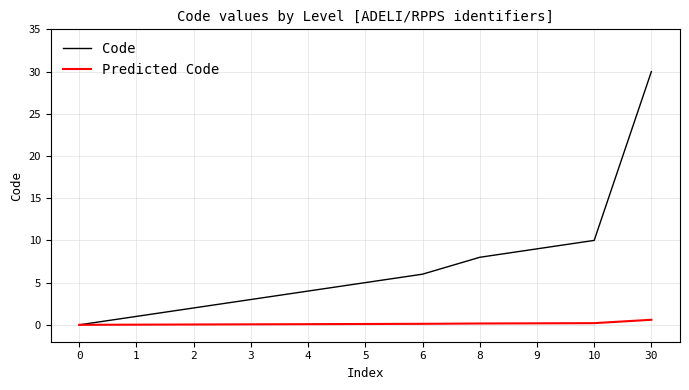

Which series changed the most between 6 and 30?

Code